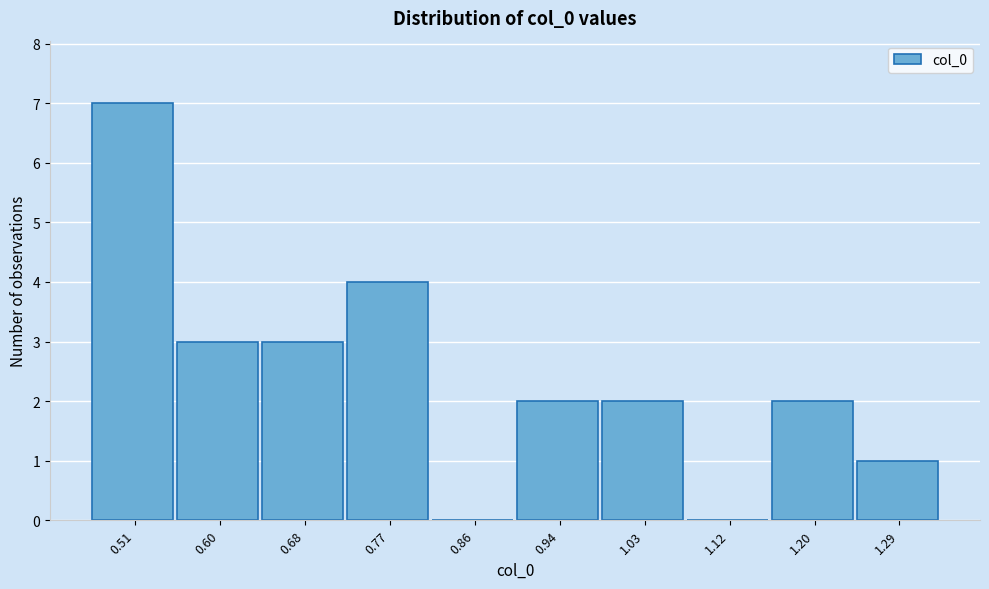

Reading left to right, list all the values displayed in this chart.

0.51=7	0.60=3	0.68=3	0.77=4	0.86=0	0.94=2	1.03=2	1.12=0	1.20=2	1.29=1